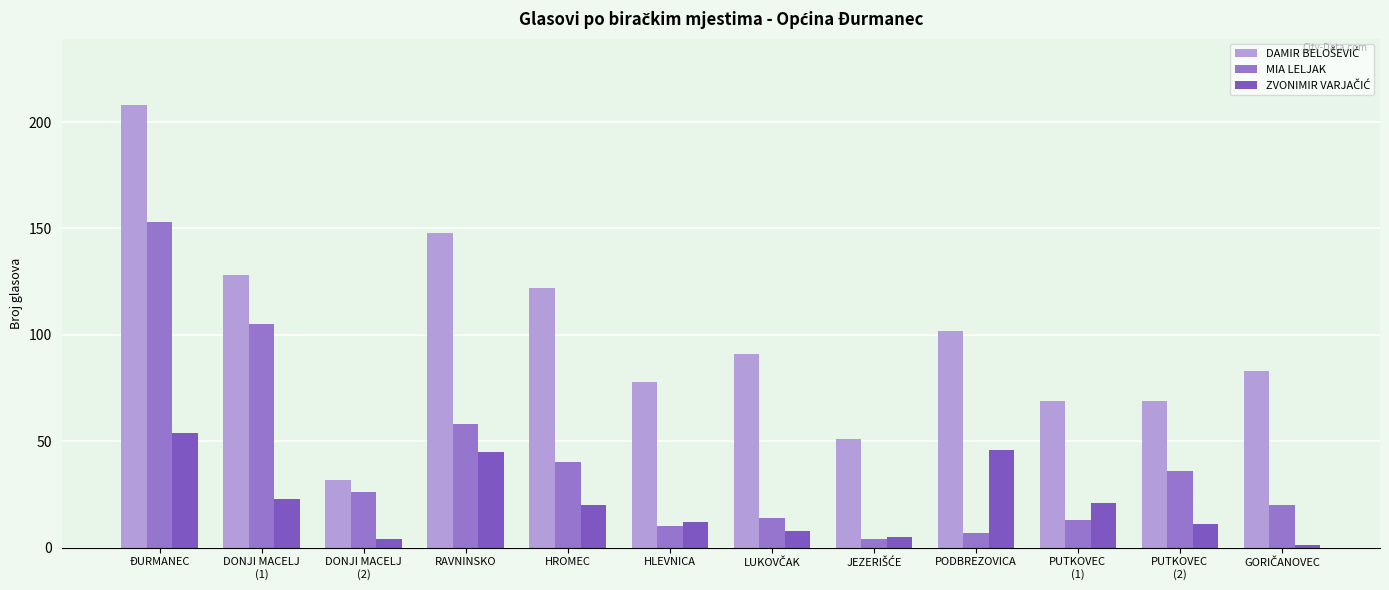

What is the total value across all series at DONJI MACELJ
(2)?

62